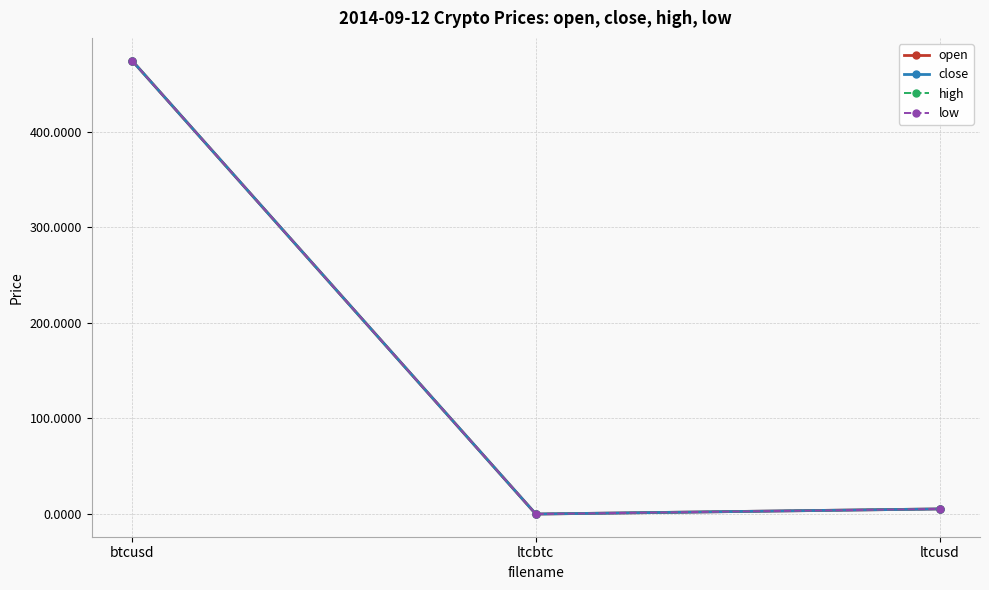

At which label does high first exceed 5?

btcusd